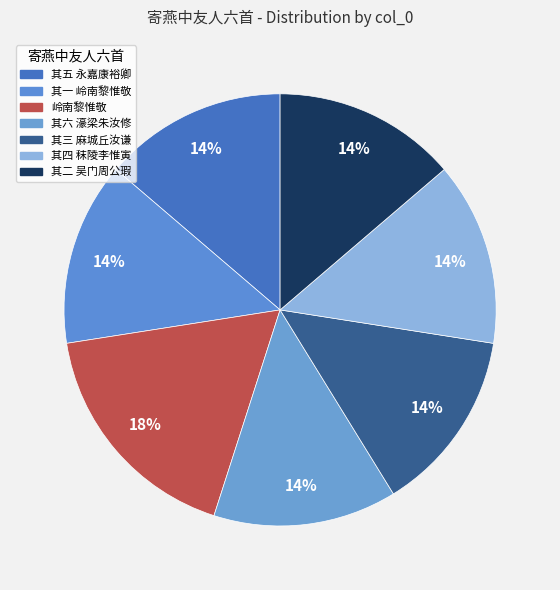

Rank the categories by value from lowest to highest.

寄燕中友人六首 其一 岭南黎惟敬, 寄燕中友人六首 其二 吴门周公瑕, 寄燕中友人六首 其三 麻城丘汝谦, 寄燕中友人六首 其四 秣陵李惟寅, 寄燕中友人六首 其五 永嘉康裕卿, 寄燕中友人六首 其六 濠梁朱汝修, 寄燕中友人六首 岭南黎惟敬